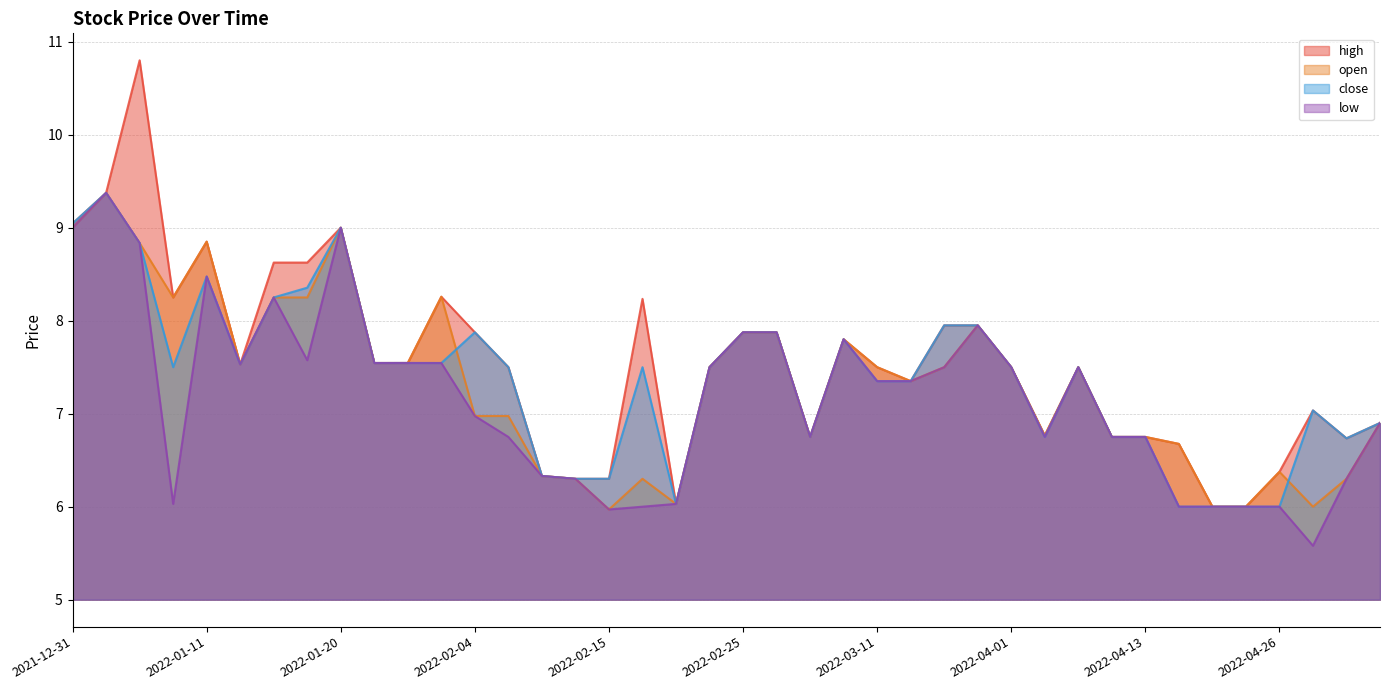

Does the chart have visible grid lines?

Yes